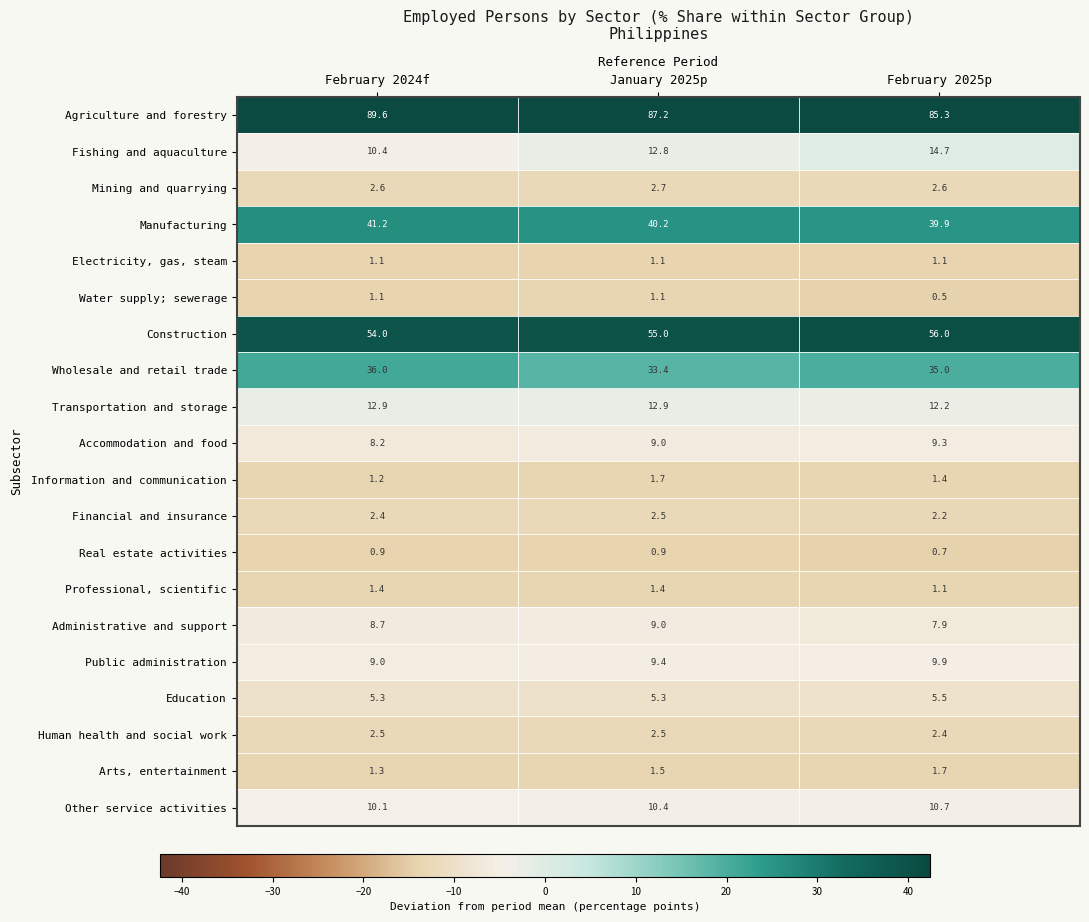

At how many categories does at least one series exceed 73?

3